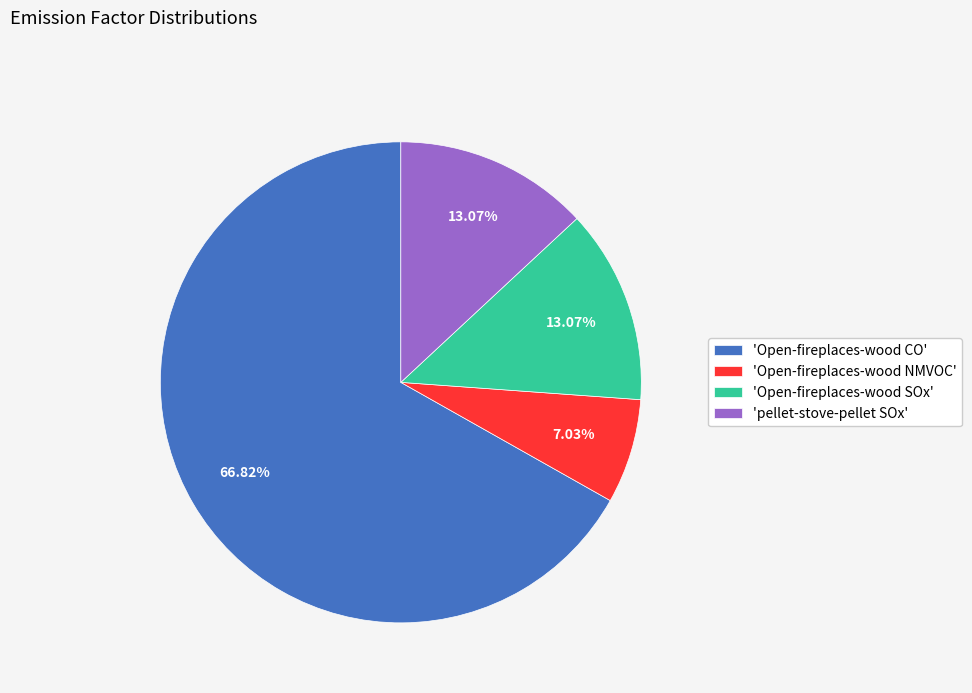

To the nearest percent, what is the difference between the largest and smallest slice percentages?

60%